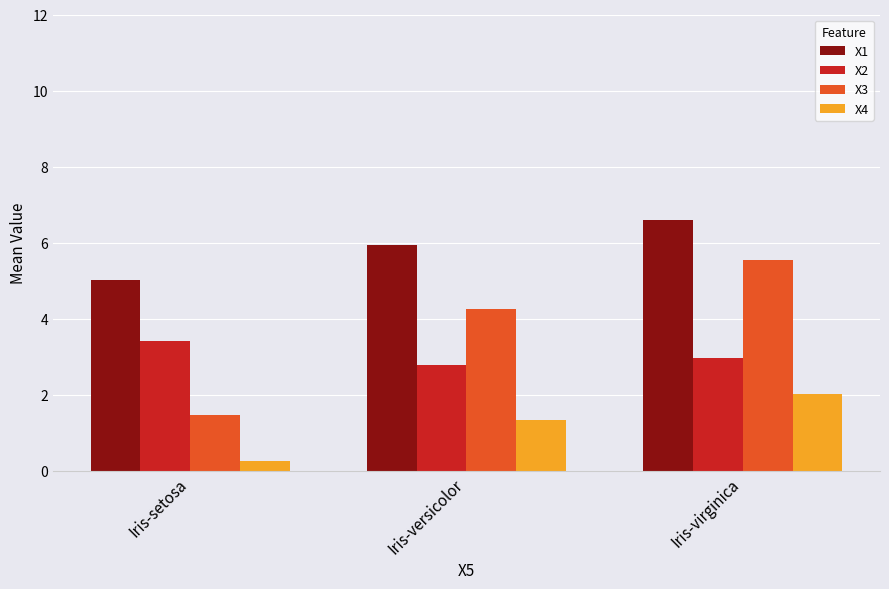

What is the minimum value for X1?

5.0